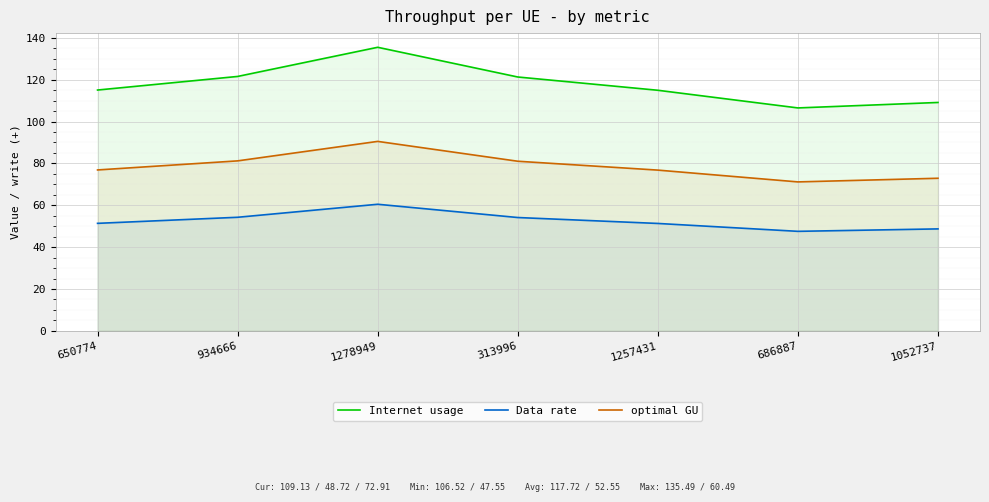

What is the label of the 1st point from the right?

1052737